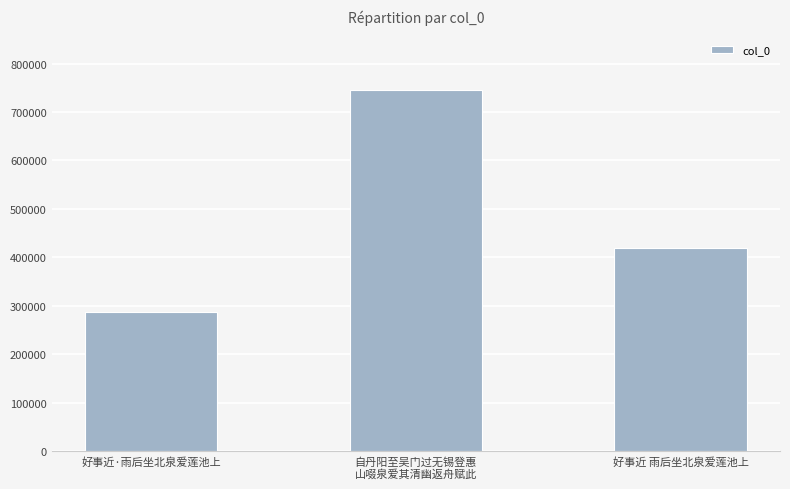

At which label does the data first exceed 419363?

自丹阳至吴门过无锡登惠
山啜泉爱其清幽返舟赋此